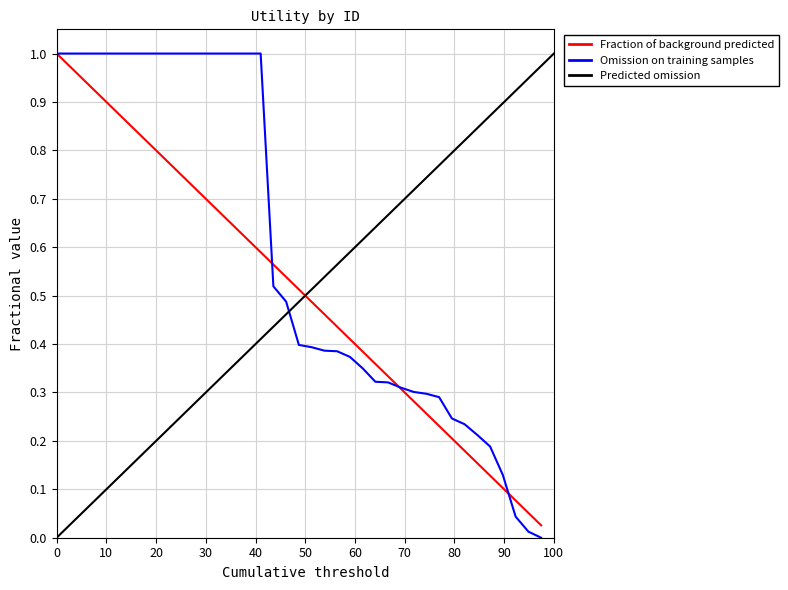

What is the greatest value displayed?

1.0